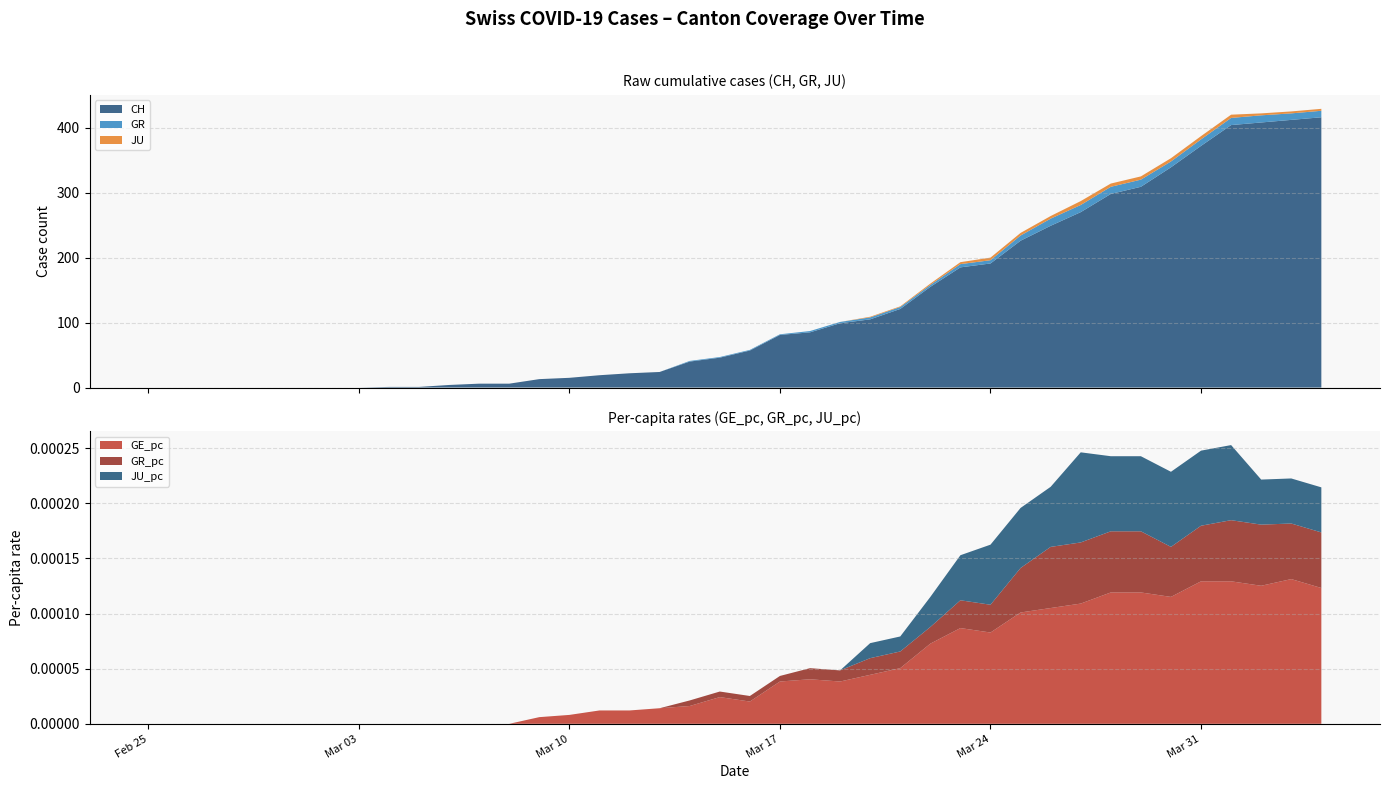

Reading right to left, what are all the values shown in this chart?

CH: 2020-04-04=416.0	2020-04-03=412.0	2020-04-02=408.0	2020-04-01=404.0	2020-03-31=372.0	2020-03-30=339.0	2020-03-29=309.0	2020-03-28=298.0	2020-03-27=270.0	2020-03-26=249.0	2020-03-25=226.0	2020-03-24=191.0	2020-03-23=185.0	2020-03-22=155.0	2020-03-21=121.0	2020-03-20=105.0	2020-03-19=99.0	2020-03-18=85.0	2020-03-17=81.0	2020-03-16=57.0	2020-03-15=46.0	2020-03-14=40.0	2020-03-13=24.0	2020-03-12=22.0	2020-03-11=19.0	2020-03-10=15.0	2020-03-09=13.0	2020-03-08=6.0	2020-03-07=6.0	2020-03-06=4.0	2020-03-05=1.0	2020-03-04=1.0	2020-03-03=0.0	2020-03-02=0.0	2020-03-01=0.0	2020-02-29=0.0	2020-02-28=0.0	2020-02-27=0.0	2020-02-26=0.0	2020-02-25=0.0
GE_pc: 2020-04-04=0.0	2020-04-03=0.0	2020-04-02=0.0	2020-04-01=0.0	2020-03-31=0.0	2020-03-30=0.0	2020-03-29=0.0	2020-03-28=0.0	2020-03-27=0.0	2020-03-26=0.0	2020-03-25=0.0	2020-03-24=0.0	2020-03-23=0.0	2020-03-22=0.0	2020-03-21=0.0	2020-03-20=0.0	2020-03-19=0.0	2020-03-18=0.0	2020-03-17=0.0	2020-03-16=0.0	2020-03-15=0.0	2020-03-14=0.0	2020-03-13=0.0	2020-03-12=0.0	2020-03-11=0.0	2020-03-10=0.0	2020-03-09=0.0	2020-03-08=0.0	2020-03-07=0.0	2020-03-06=0.0	2020-03-05=0.0	2020-03-04=0.0	2020-03-03=0.0	2020-03-02=0.0	2020-03-01=0.0	2020-02-29=0.0	2020-02-28=0.0	2020-02-27=0.0	2020-02-26=0.0	2020-02-25=0.0
GR: 2020-04-04=10.0	2020-04-03=10.0	2020-04-02=11.0	2020-04-01=11.0	2020-03-31=10.0	2020-03-30=9.0	2020-03-29=11.0	2020-03-28=11.0	2020-03-27=11.0	2020-03-26=11.0	2020-03-25=8.0	2020-03-24=5.0	2020-03-23=5.0	2020-03-22=3.0	2020-03-21=3.0	2020-03-20=3.0	2020-03-19=2.0	2020-03-18=2.0	2020-03-17=1.0	2020-03-16=1.0	2020-03-15=1.0	2020-03-14=1.0	2020-03-13=0.0	2020-03-12=0.0	2020-03-11=0.0	2020-03-10=0.0	2020-03-09=0.0	2020-03-08=0.0	2020-03-07=0.0	2020-03-06=0.0	2020-03-05=0.0	2020-03-04=0.0	2020-03-03=0.0	2020-03-02=0.0	2020-03-01=0.0	2020-02-29=0.0	2020-02-28=0.0	2020-02-27=0.0	2020-02-26=0.0	2020-02-25=0.0
GR_pc: 2020-04-04=0.0	2020-04-03=0.0	2020-04-02=0.0	2020-04-01=0.0	2020-03-31=0.0	2020-03-30=0.0	2020-03-29=0.0	2020-03-28=0.0	2020-03-27=0.0	2020-03-26=0.0	2020-03-25=0.0	2020-03-24=0.0	2020-03-23=0.0	2020-03-22=0.0	2020-03-21=0.0	2020-03-20=0.0	2020-03-19=0.0	2020-03-18=0.0	2020-03-17=0.0	2020-03-16=0.0	2020-03-15=0.0	2020-03-14=0.0	2020-03-13=0.0	2020-03-12=0.0	2020-03-11=0.0	2020-03-10=0.0	2020-03-09=0.0	2020-03-08=0.0	2020-03-07=0.0	2020-03-06=0.0	2020-03-05=0.0	2020-03-04=0.0	2020-03-03=0.0	2020-03-02=0.0	2020-03-01=0.0	2020-02-29=0.0	2020-02-28=0.0	2020-02-27=0.0	2020-02-26=0.0	2020-02-25=0.0
JU: 2020-04-04=3.0	2020-04-03=3.0	2020-04-02=3.0	2020-04-01=5.0	2020-03-31=5.0	2020-03-30=5.0	2020-03-29=5.0	2020-03-28=5.0	2020-03-27=6.0	2020-03-26=4.0	2020-03-25=4.0	2020-03-24=4.0	2020-03-23=3.0	2020-03-22=2.0	2020-03-21=1.0	2020-03-20=1.0	2020-03-19=0.0	2020-03-18=0.0	2020-03-17=0.0	2020-03-16=0.0	2020-03-15=0.0	2020-03-14=0.0	2020-03-13=0.0	2020-03-12=0.0	2020-03-11=0.0	2020-03-10=0.0	2020-03-09=0.0	2020-03-08=0.0	2020-03-07=0.0	2020-03-06=0.0	2020-03-05=0.0	2020-03-04=0.0	2020-03-03=0.0	2020-03-02=0.0	2020-03-01=0.0	2020-02-29=0.0	2020-02-28=0.0	2020-02-27=0.0	2020-02-26=0.0	2020-02-25=0.0
JU_pc: 2020-04-04=0.0	2020-04-03=0.0	2020-04-02=0.0	2020-04-01=0.0	2020-03-31=0.0	2020-03-30=0.0	2020-03-29=0.0	2020-03-28=0.0	2020-03-27=0.0	2020-03-26=0.0	2020-03-25=0.0	2020-03-24=0.0	2020-03-23=0.0	2020-03-22=0.0	2020-03-21=0.0	2020-03-20=0.0	2020-03-19=0.0	2020-03-18=0.0	2020-03-17=0.0	2020-03-16=0.0	2020-03-15=0.0	2020-03-14=0.0	2020-03-13=0.0	2020-03-12=0.0	2020-03-11=0.0	2020-03-10=0.0	2020-03-09=0.0	2020-03-08=0.0	2020-03-07=0.0	2020-03-06=0.0	2020-03-05=0.0	2020-03-04=0.0	2020-03-03=0.0	2020-03-02=0.0	2020-03-01=0.0	2020-02-29=0.0	2020-02-28=0.0	2020-02-27=0.0	2020-02-26=0.0	2020-02-25=0.0